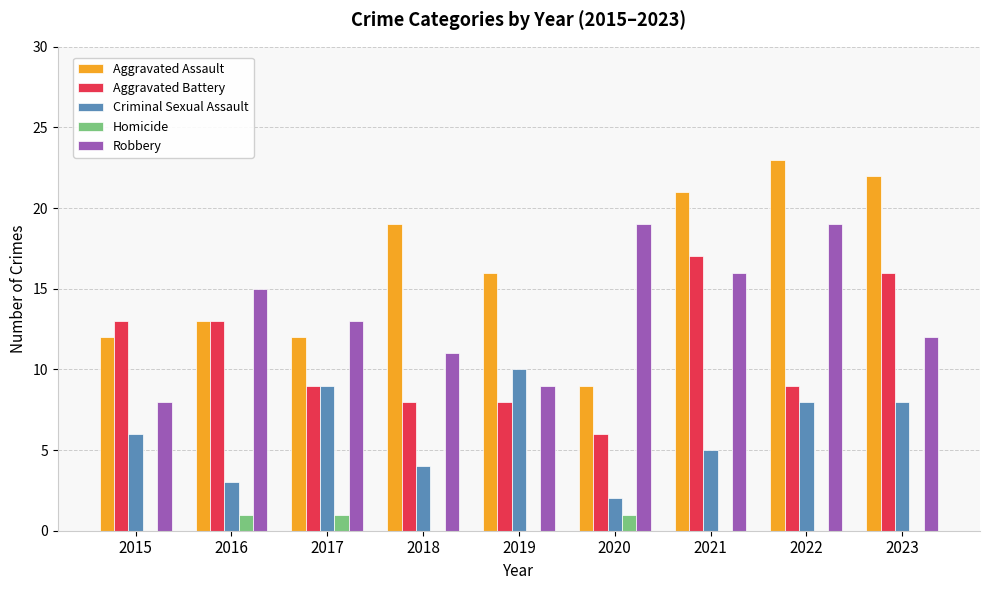

What is the sum of all Aggravated Assault values?

147